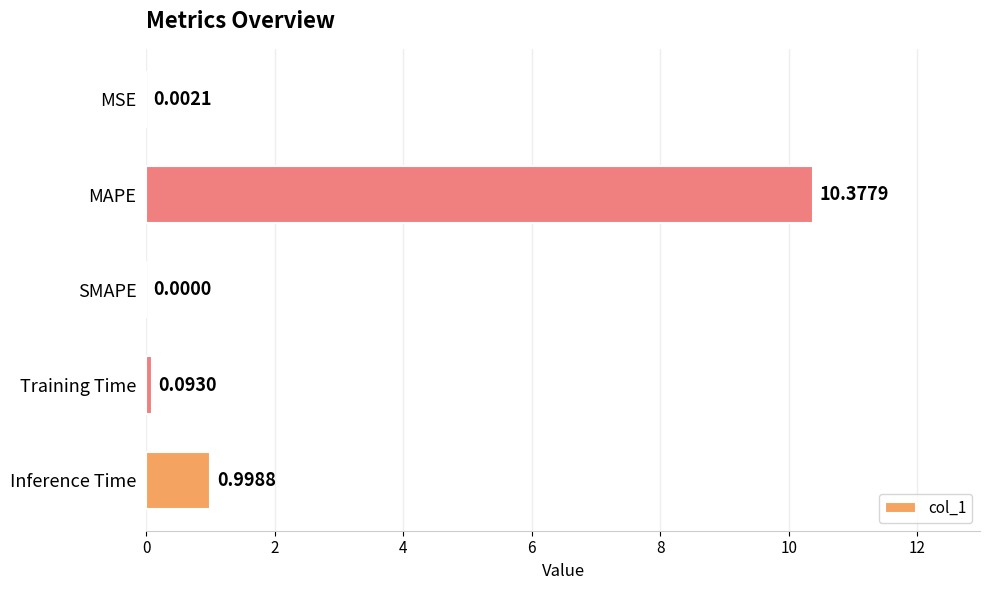

At which label is the value closest to 5?

Inference Time